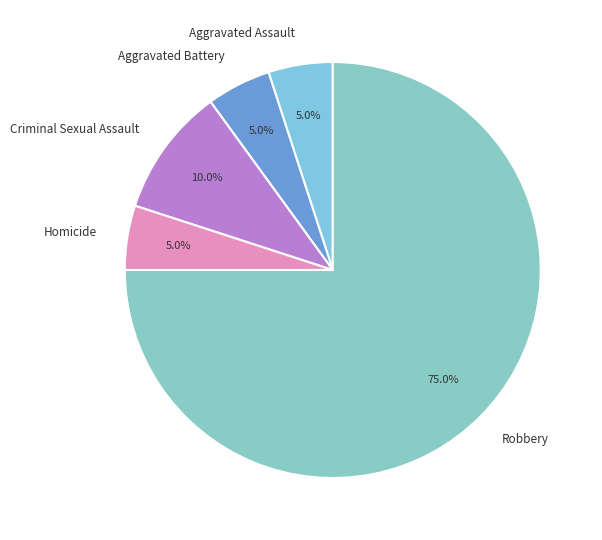

The Robbery slice represents 83% of the pie. True or false?

False